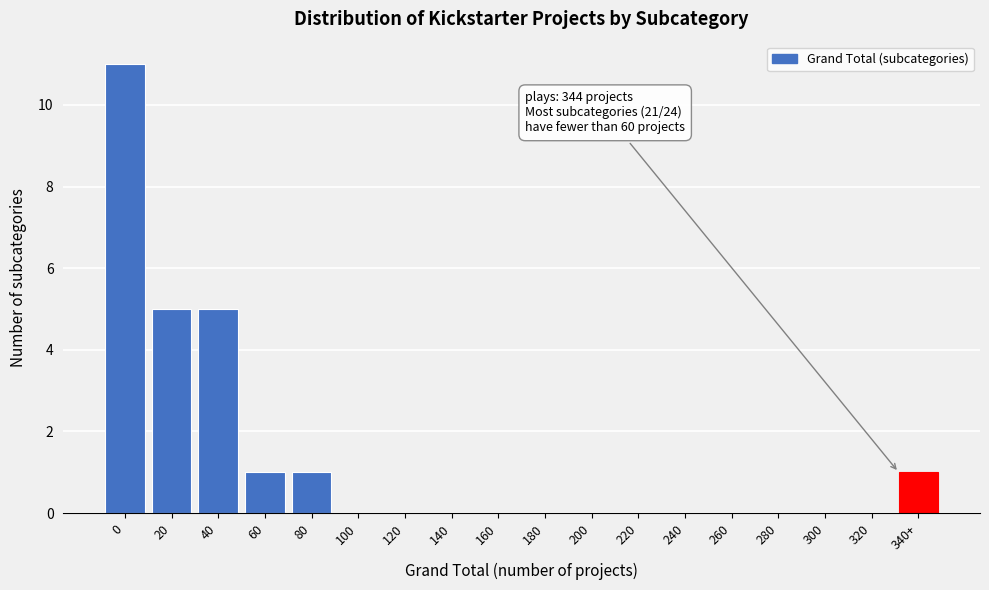

Reading left to right, extract all data points from this chart.

0=11	20=5	40=5	60=1	80=1	100=0	120=0	140=0	160=0	180=0	200=0	220=0	240=0	260=0	280=0	300=0	320=0	340+=1